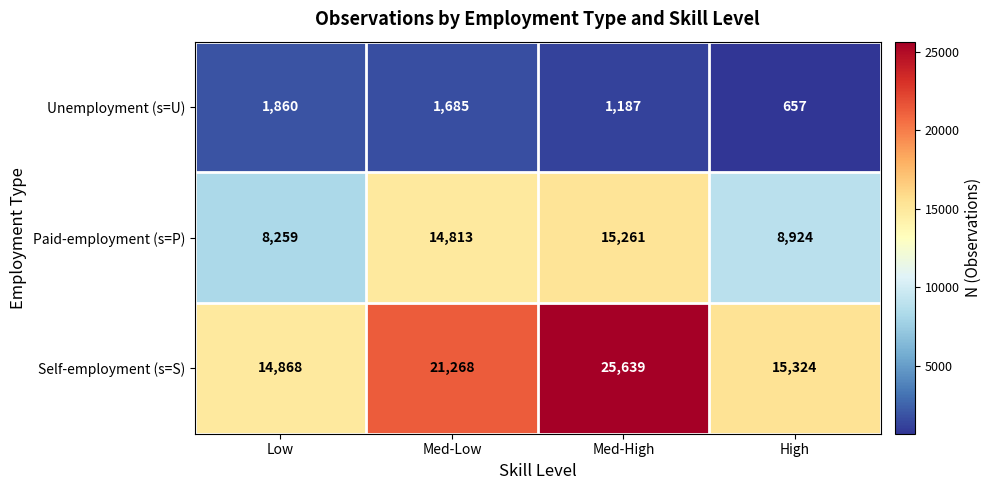

Which series has the widest spread of values?

Self-employment (s=S)